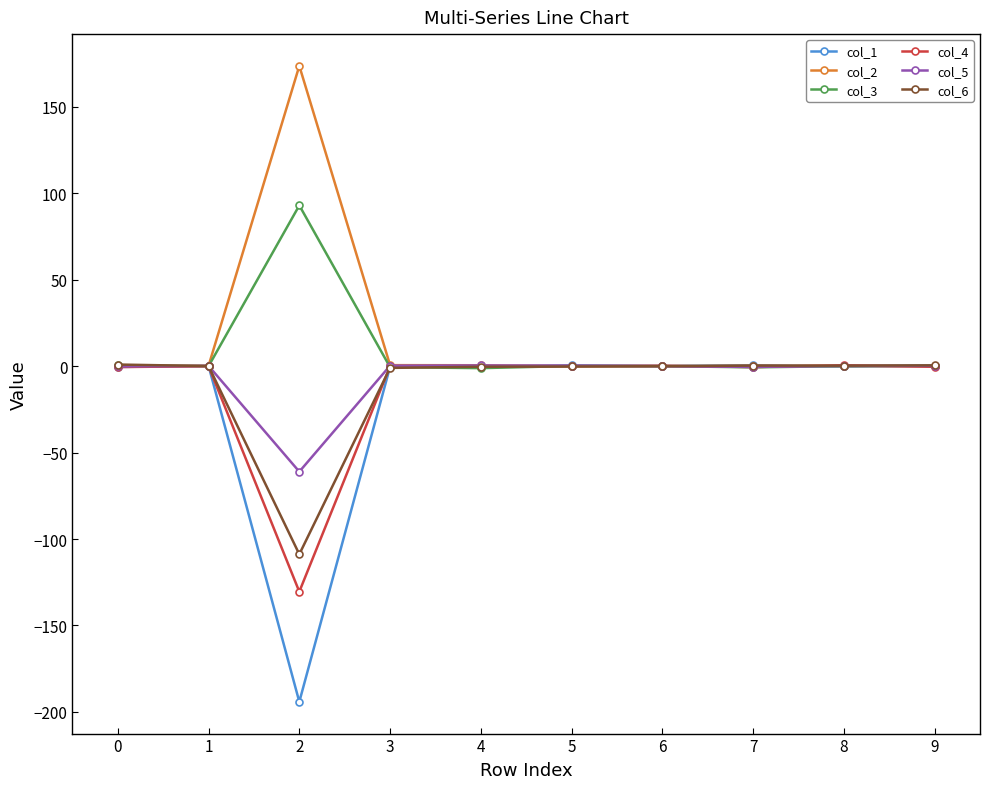

True or false: col_3 has more than 0 interior local peaks.

True